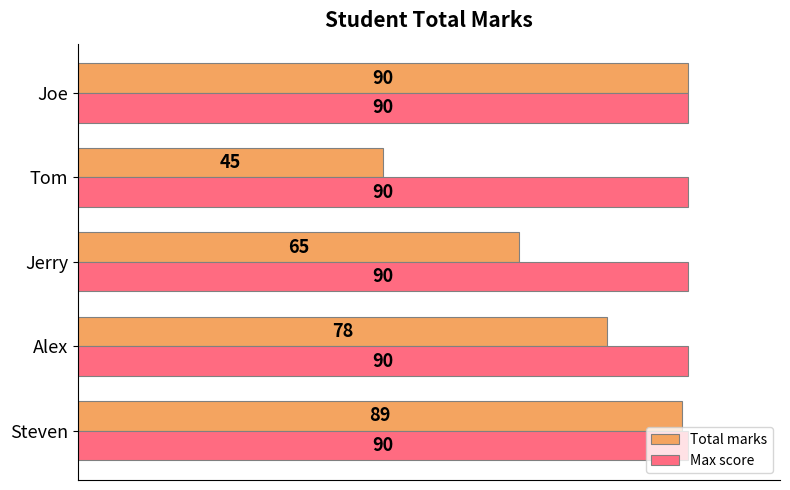

What are all the series names shown in the legend?

Total marks, Max score